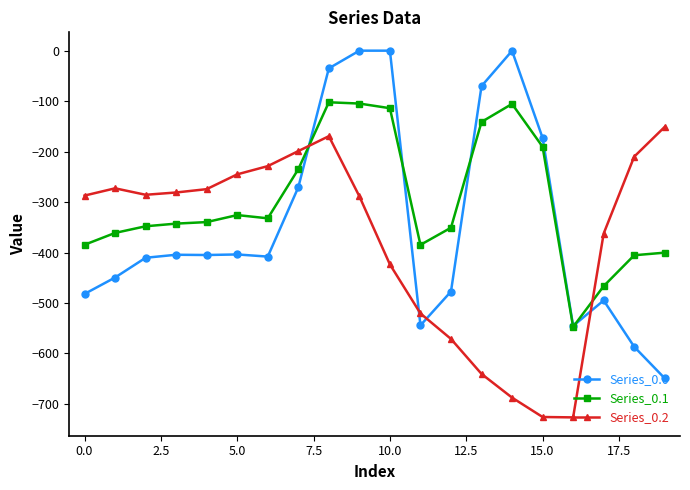

Does the chart have visible grid lines?

No